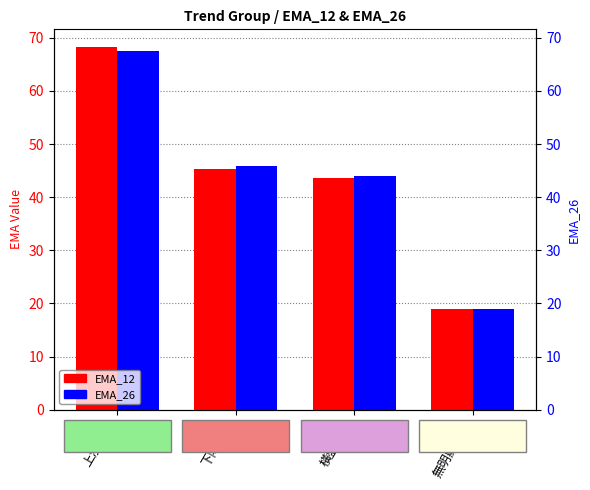

Read the EMA_12 value at 下降趨勢.

45.3